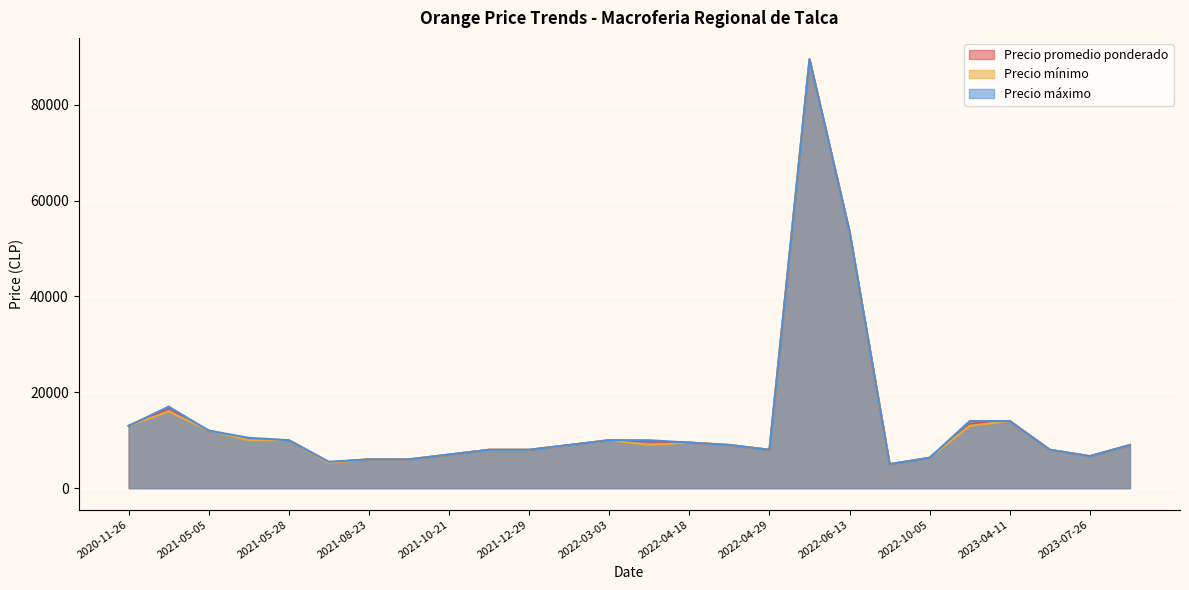

Where is Precio mínimo nearest to the value 47250?

2022-06-13